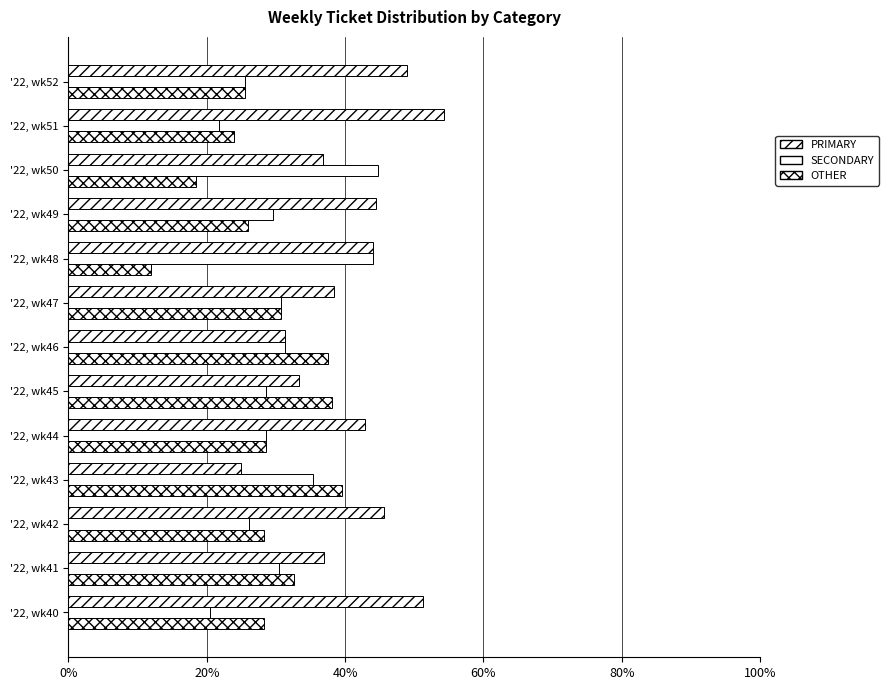

What is the sum of all PRIMARY values?

533.4